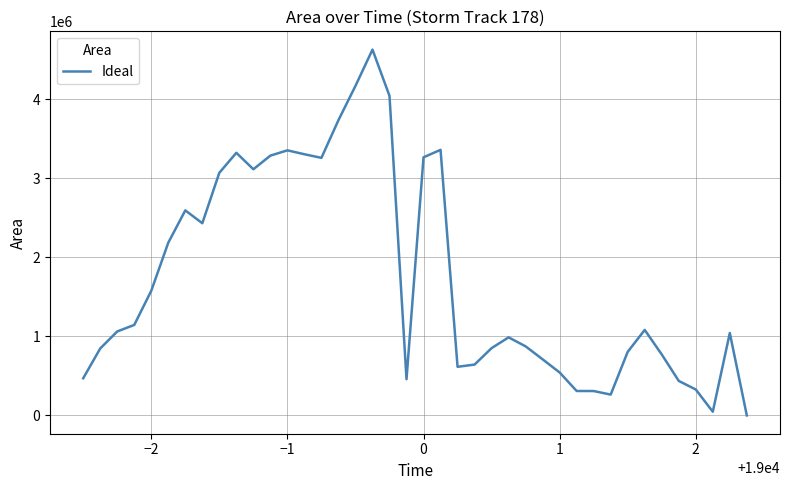

What is the difference between the maximum and minimum values?

4630625